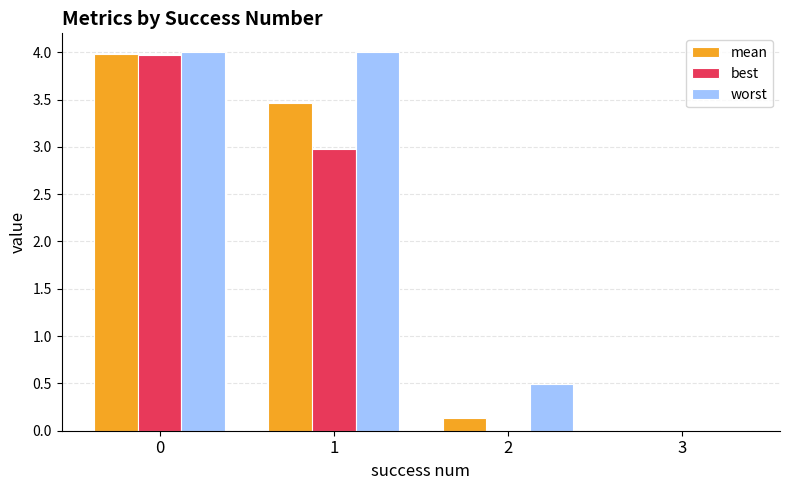

The best series shows 4.0 at 0. True or false?

True